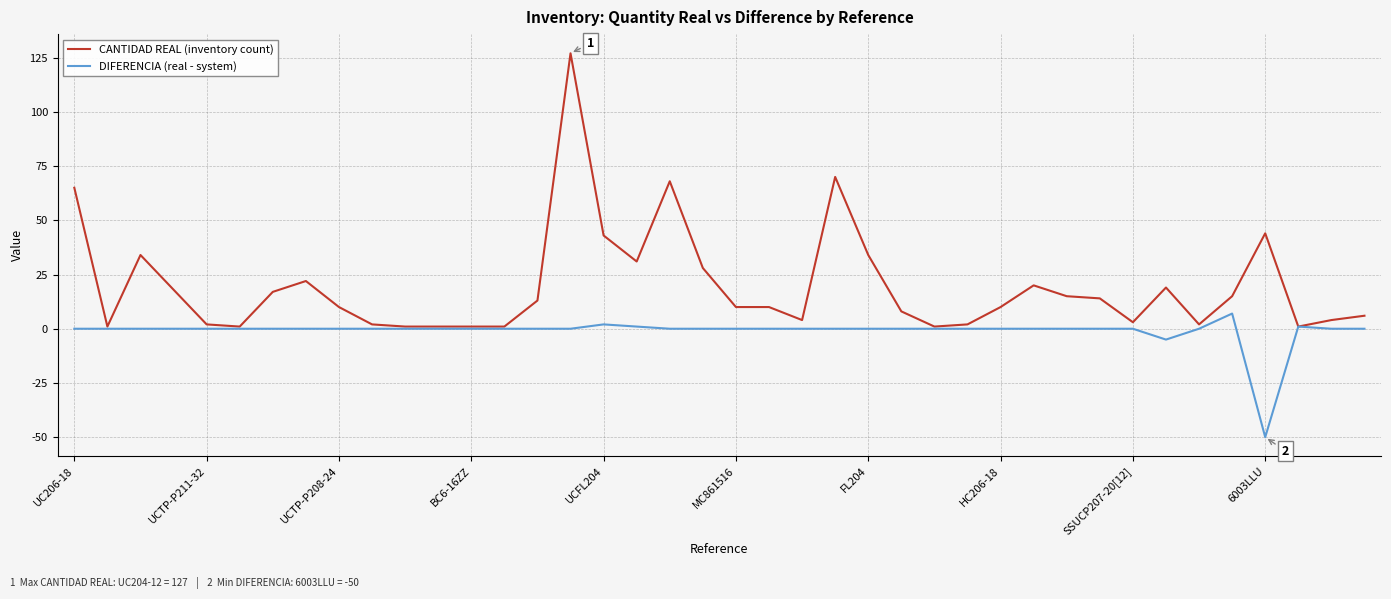

Which series has the largest total across all categories?

CANTIDAD REAL (inventory count)